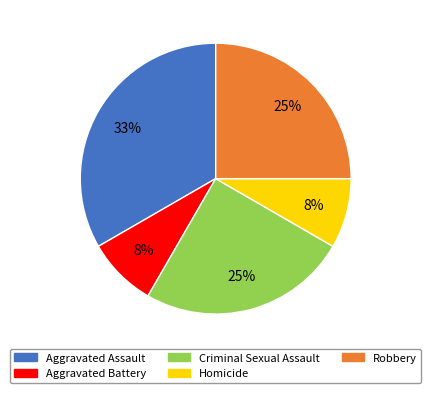

Which category has the biggest portion of the pie?

Aggravated Assault